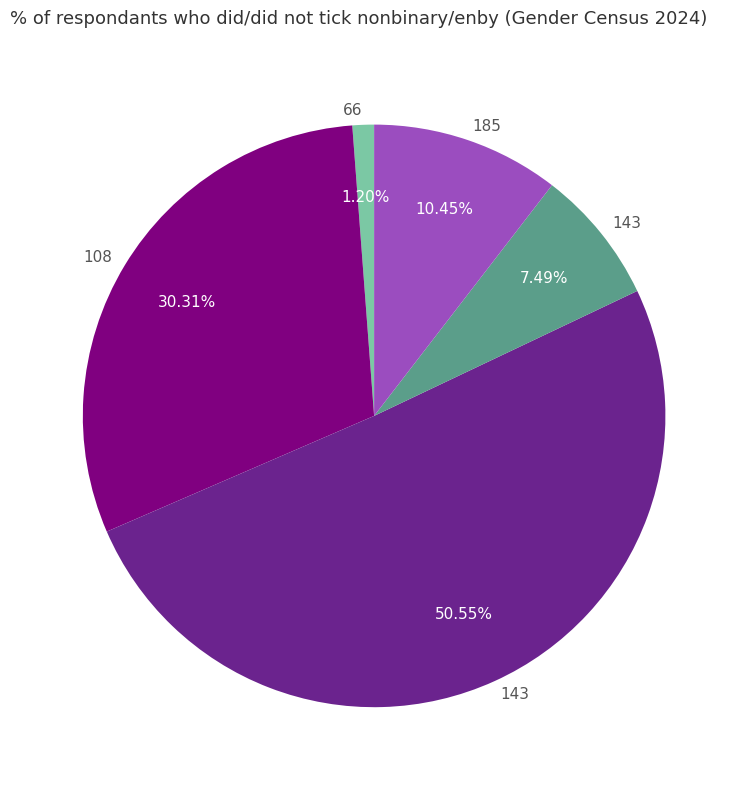

Does any single category account for the majority?

Yes